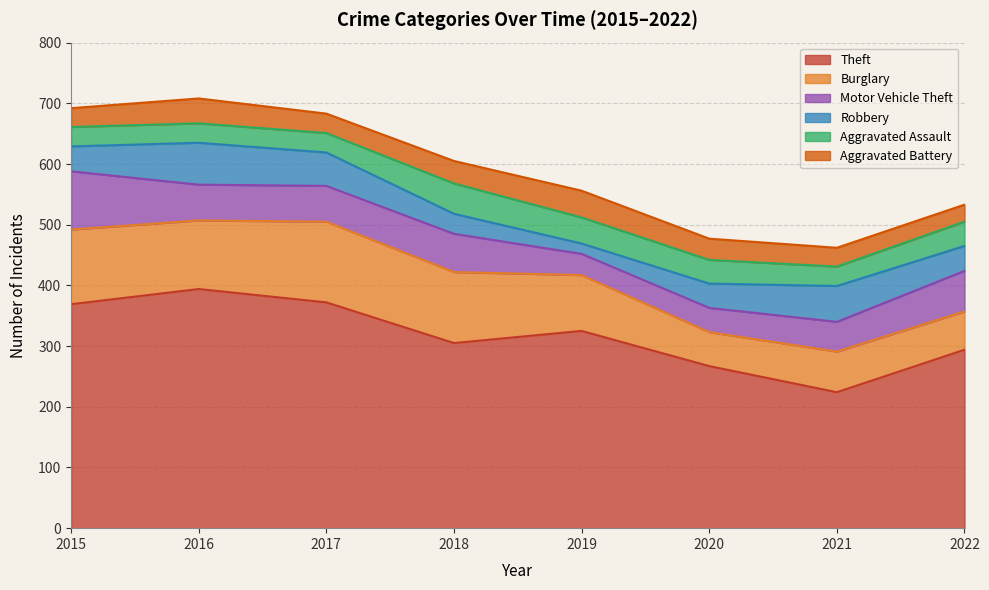

At which label does Robbery first exceed 41?

2016